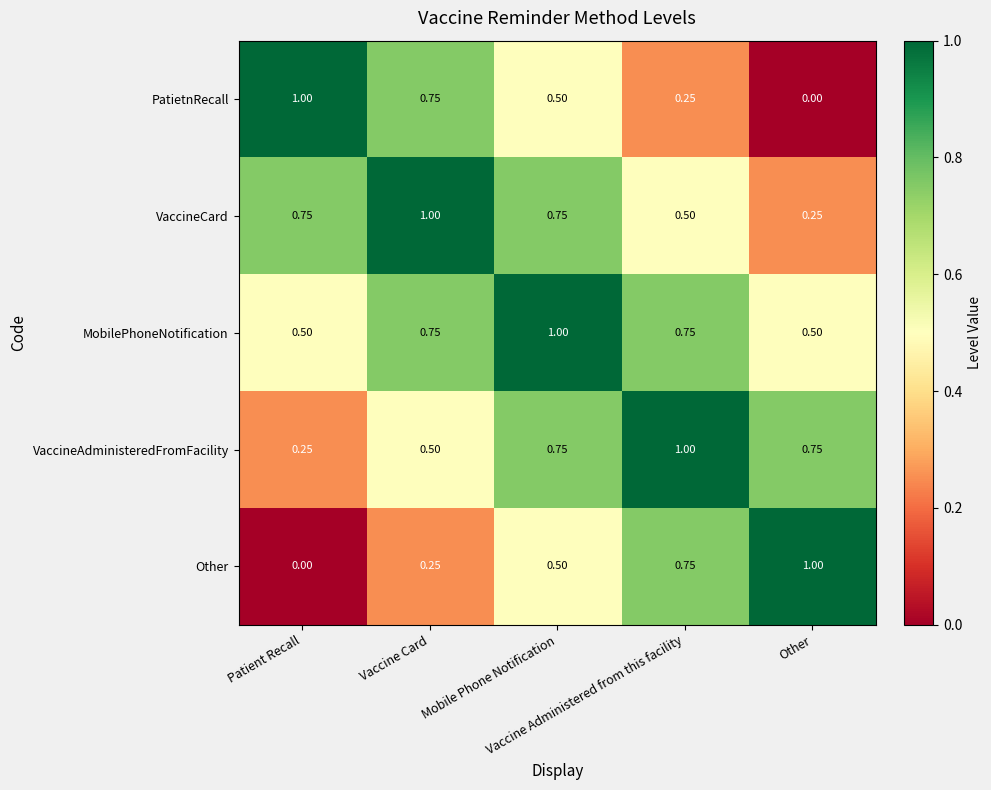

Which series has the largest total across all categories?

MobilePhoneNotification